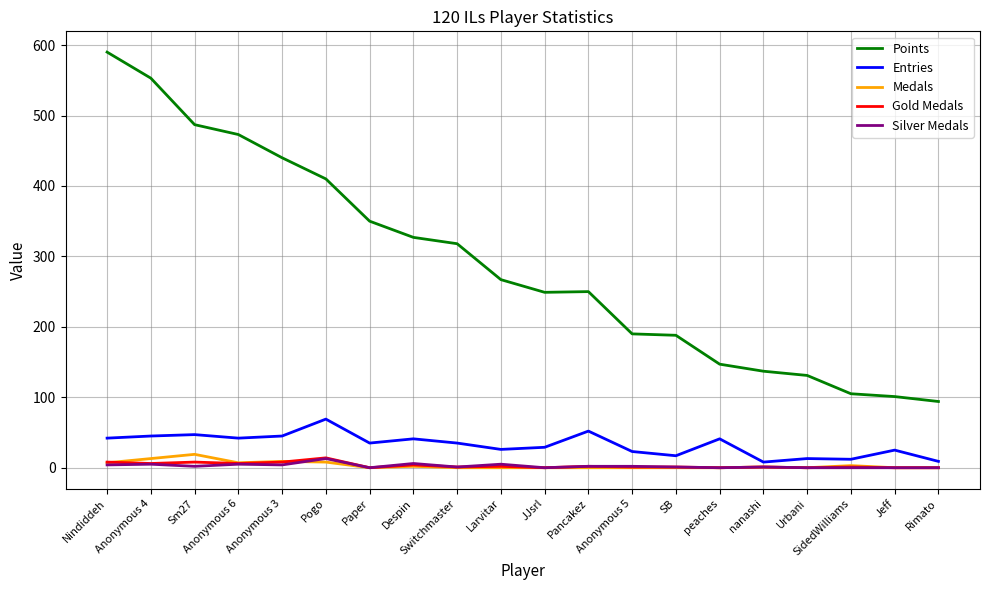

What is the lowest value of the Points series?

94